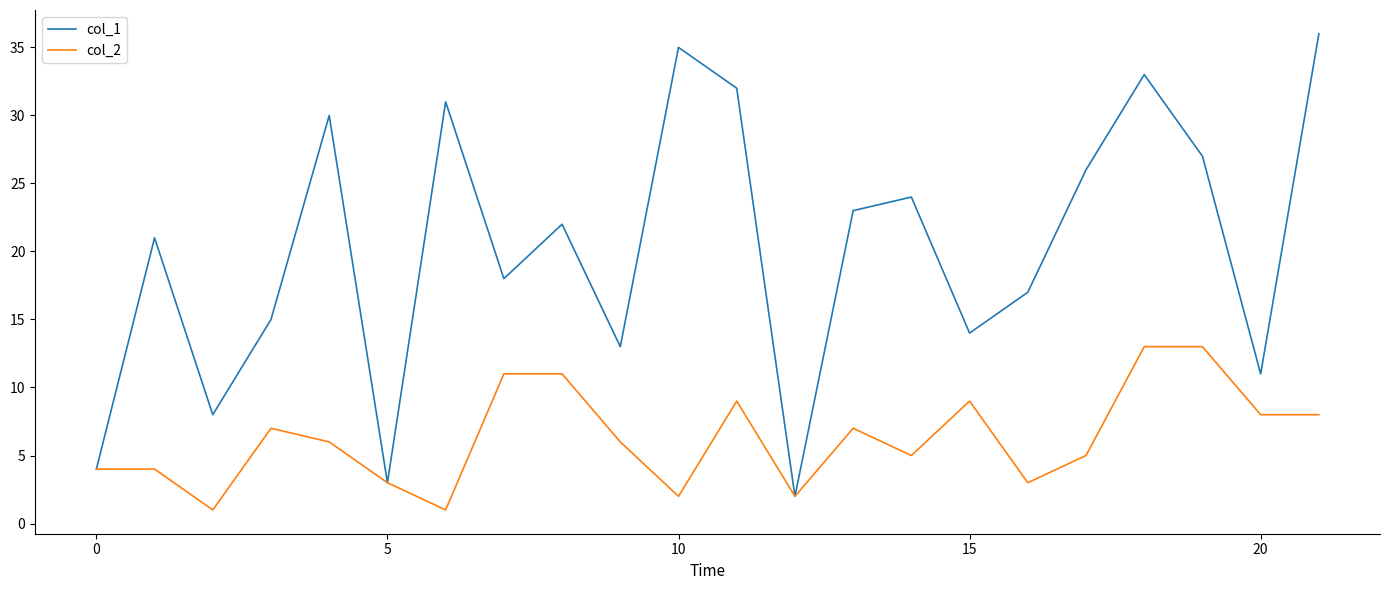

Which series has the largest range (max minus min)?

col_1